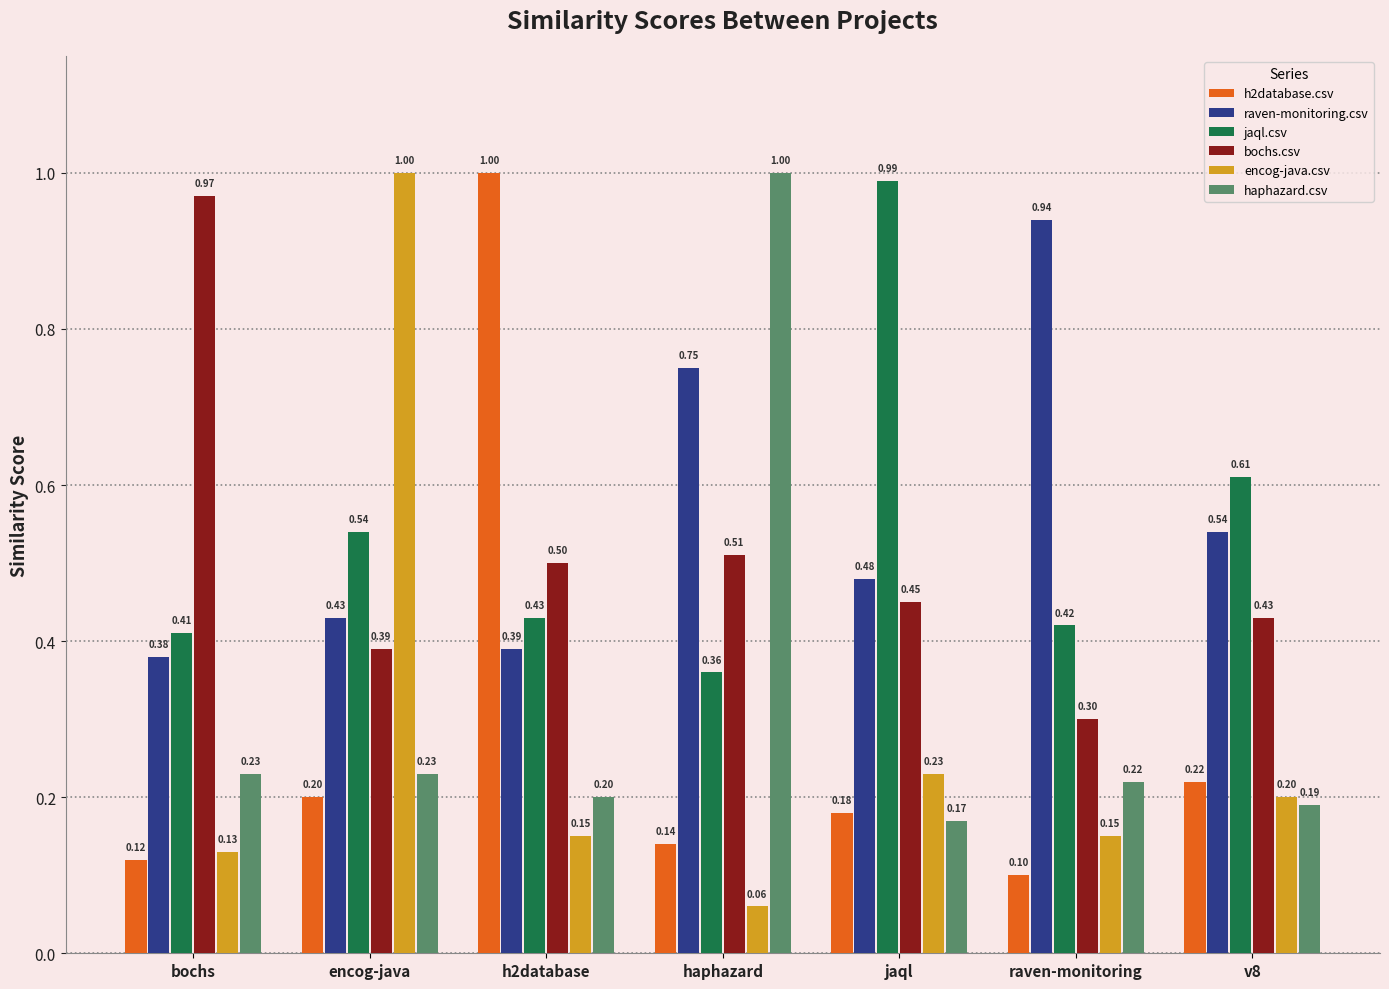

What is the sum of all raven-monitoring.csv values?

3.9